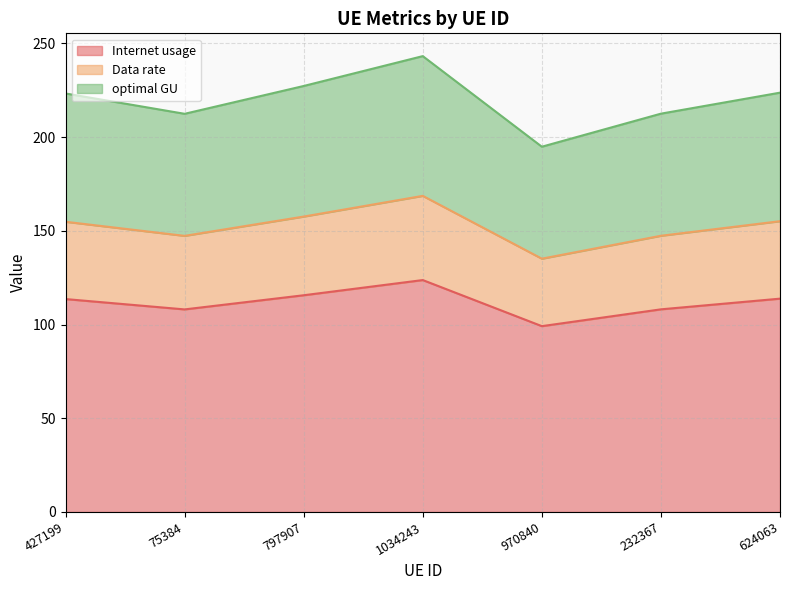

Which label corresponds to the largest value in the chart?

1034243